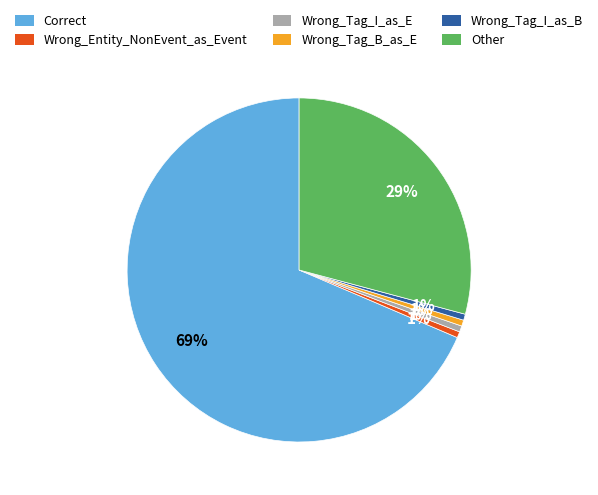

Approximately how many times larger is the value at Wrong_Tag_I_as_E compared to Wrong_Entity_NonEvent_as_Event?

1.0